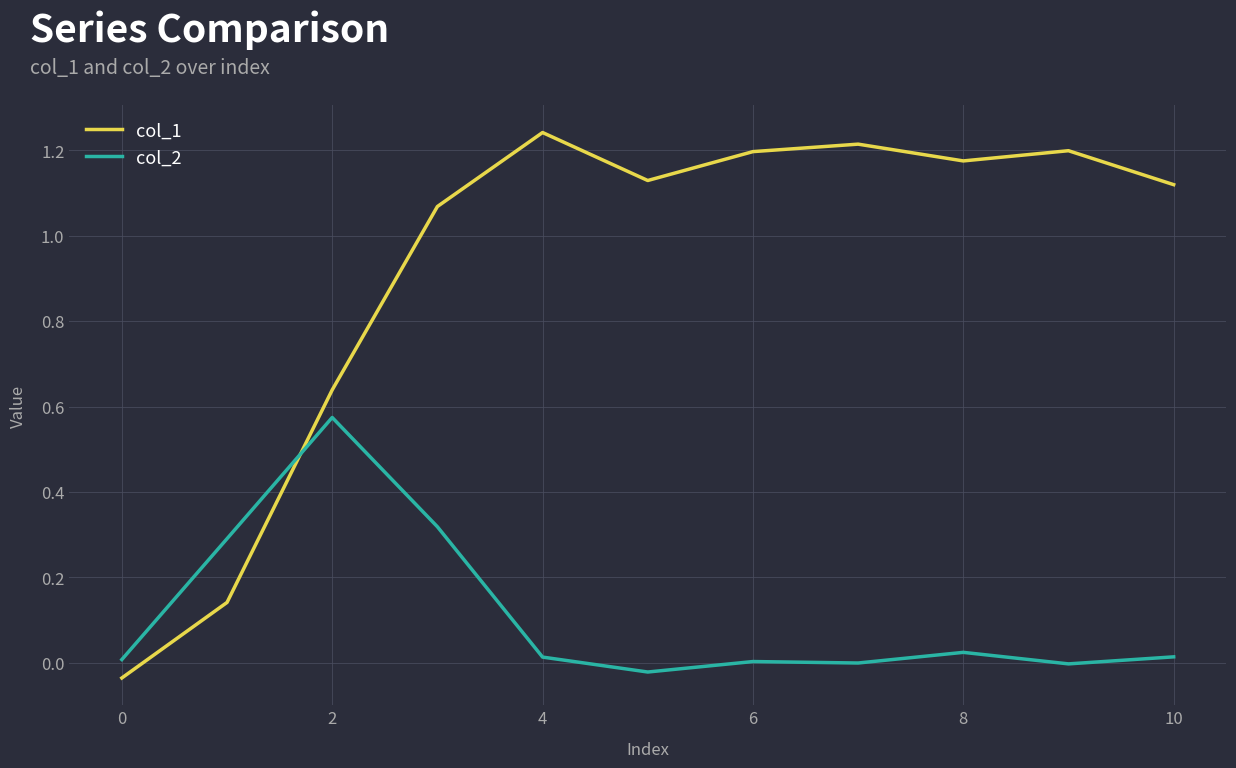

Which series has the largest total across all categories?

col_1